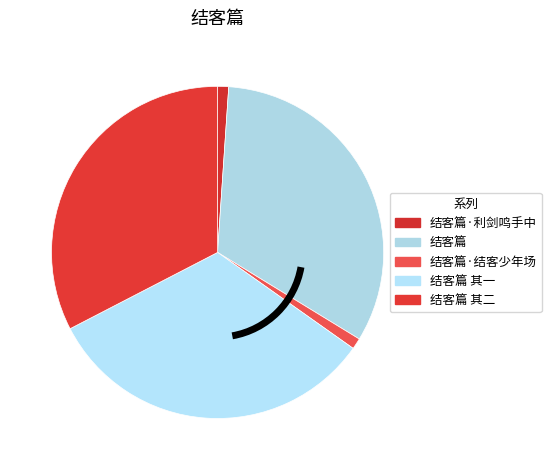

How many segments does this pie chart have?

5